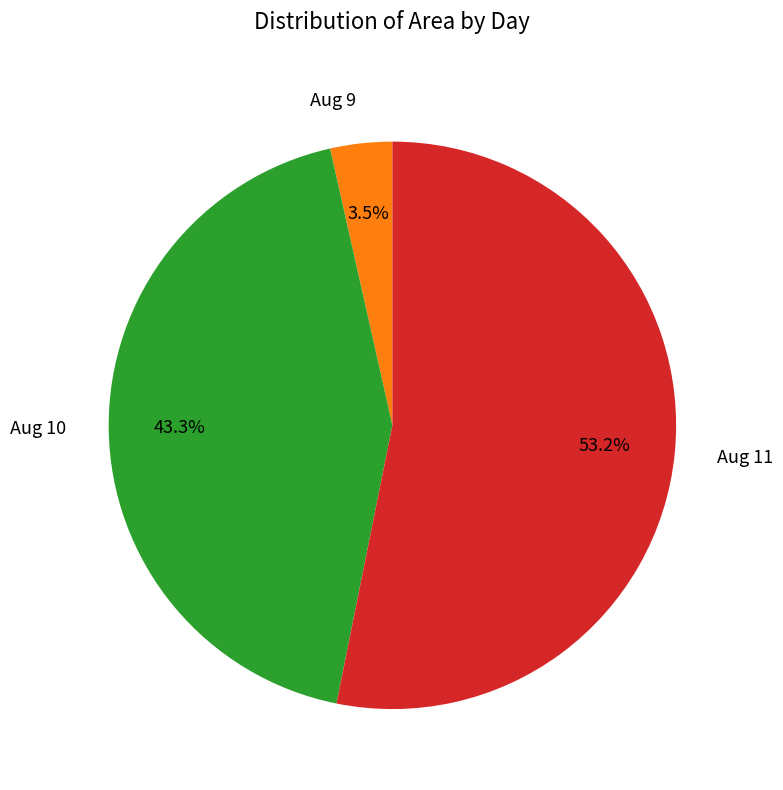

To the nearest percent, what is the average slice percentage?

33%